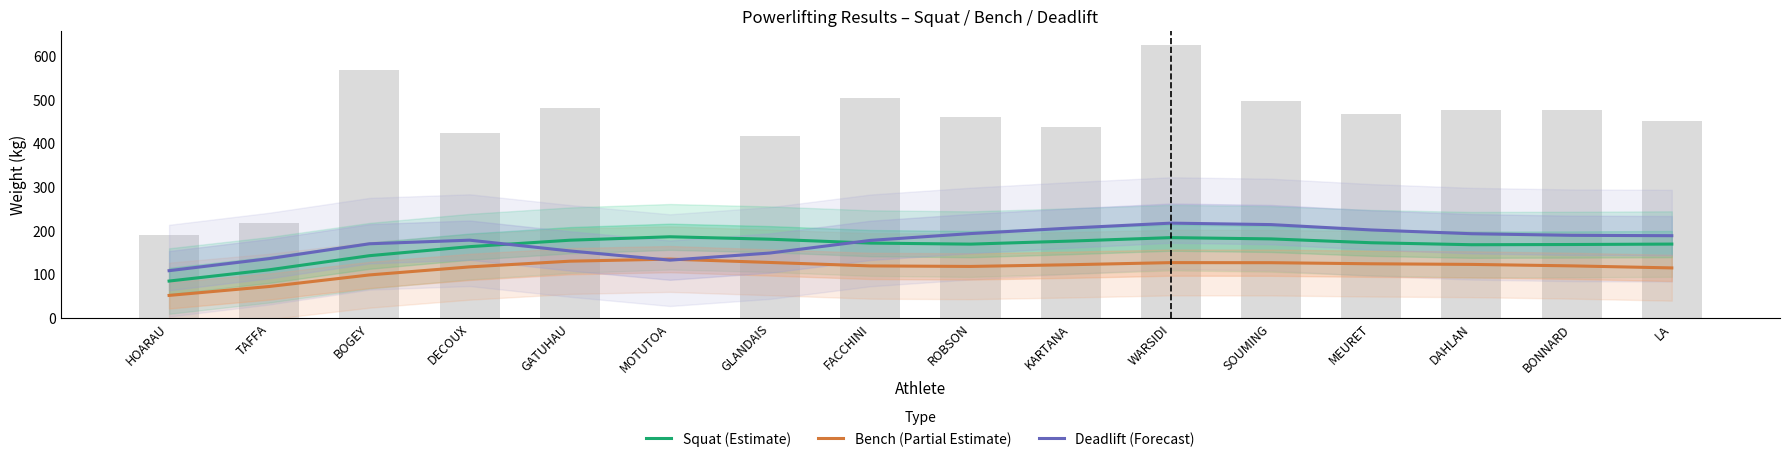

What is the value of the Bench (Partial Estimate) bar at the 6th from the left?

134.5